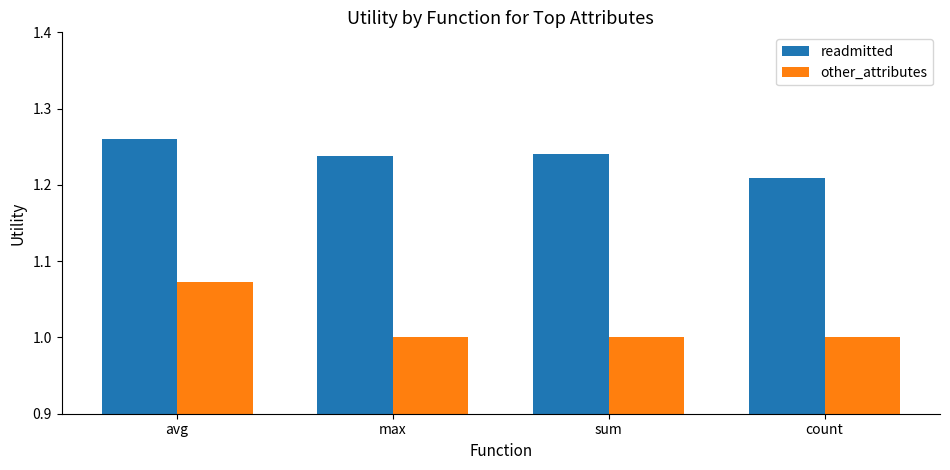

The other_attributes series shows 0.6 at sum. True or false?

False